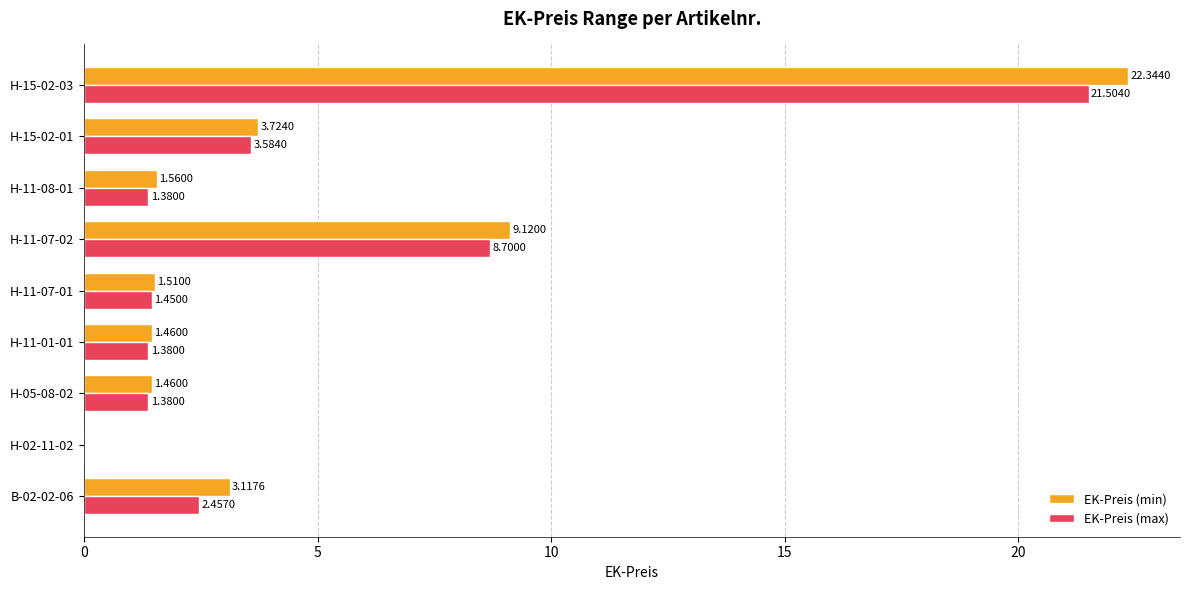

Between B-02-02-06 and H-11-07-02, which series saw the biggest shift?

EK-Preis (max)